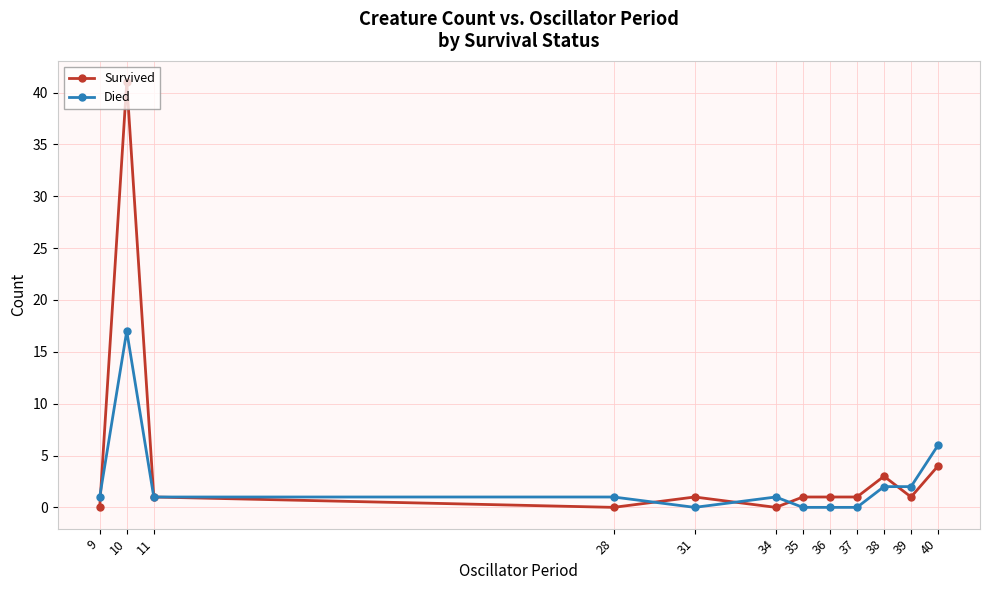

What is the difference between the maximum and minimum values in the Died series?

17